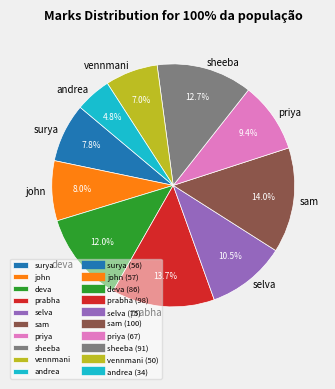

Does any single category account for the majority?

No